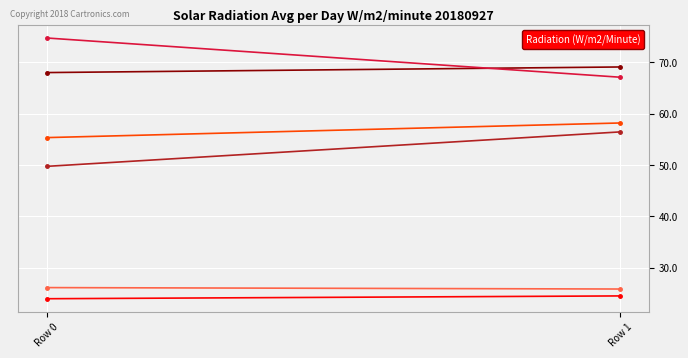

Where is col_4 nearest to the value 53?

Row 0